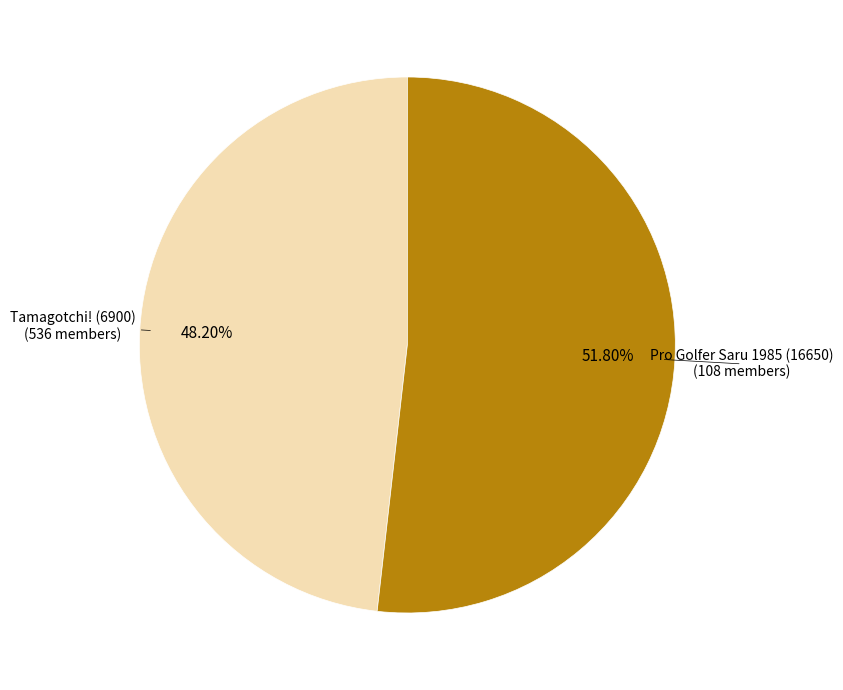

True or false: Tamagotchi! (6900) accounts for 48% of the total.

True